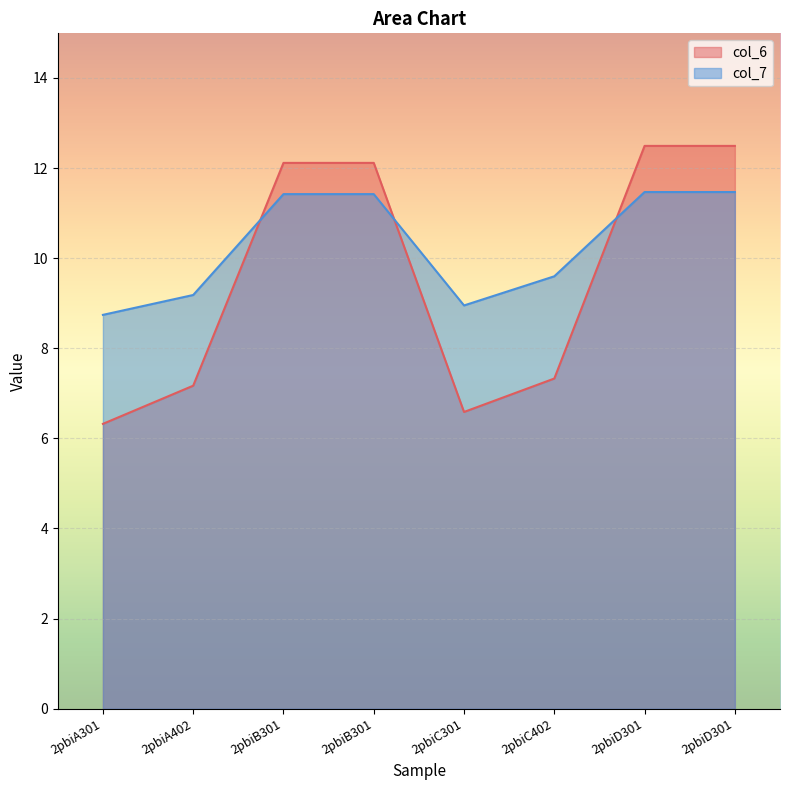

Reading right to left, transcribe all the data shown in this chart.

col_6: 2pbiD301=12.5	2pbiD301=12.5	2pbiC402=7.3	2pbiC301=6.6	2pbiB301=12.1	2pbiB301=12.1	2pbiA402=7.2	2pbiA301=6.3
col_7: 2pbiD301=11.5	2pbiD301=11.5	2pbiC402=9.6	2pbiC301=8.9	2pbiB301=11.4	2pbiB301=11.4	2pbiA402=9.2	2pbiA301=8.7